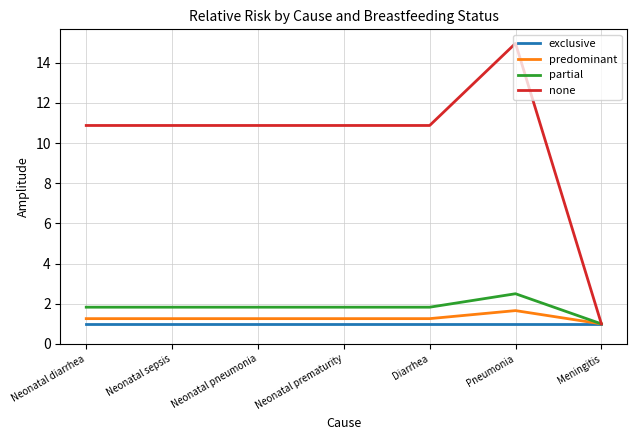

What position from the right is Neonatal sepsis?

6